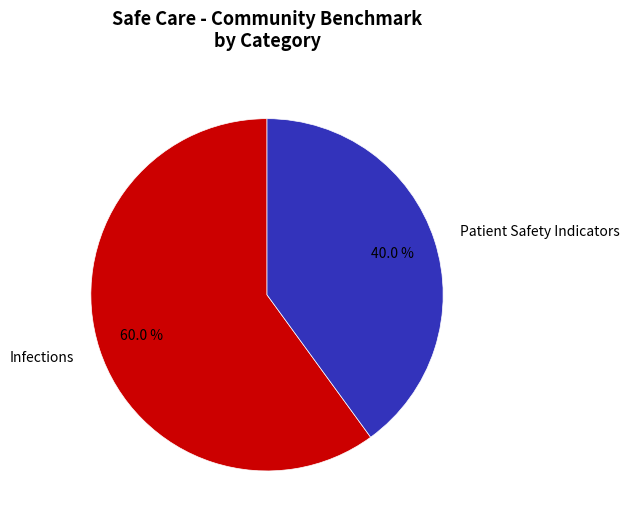

What is the total percentage of Infections and Patient Safety Indicators?

100.0%